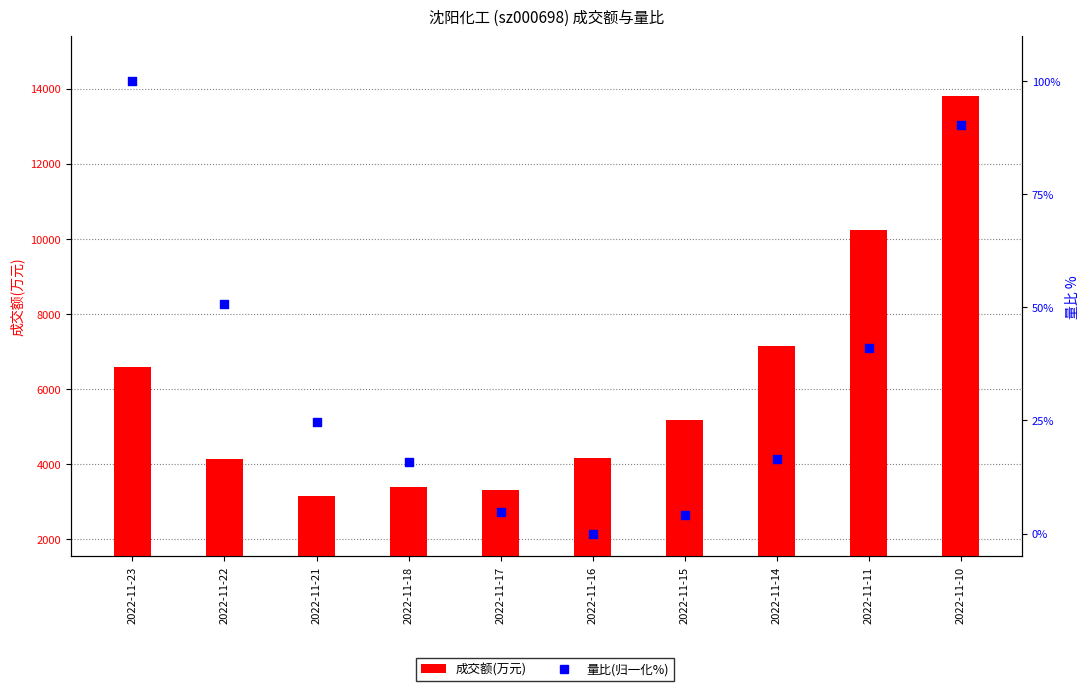

Which series reaches the maximum Y coordinate?

成交额(万元)